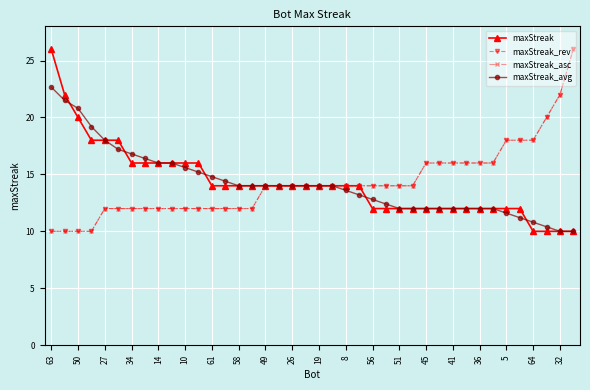

At which category does the chart reach its peak across all series?

63